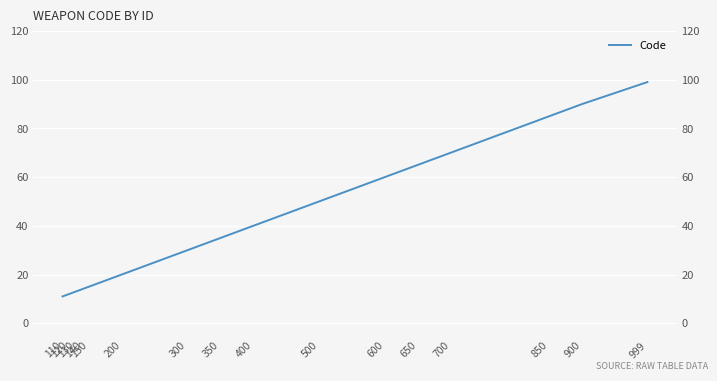

True or false: the data shows 25 at 140.

False